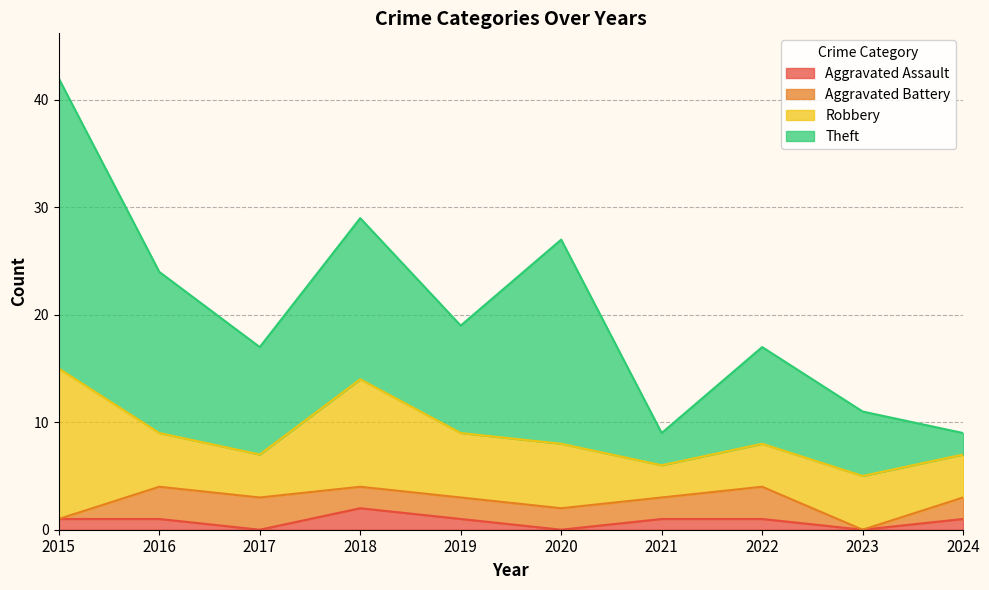

How many data points does each series have?

10